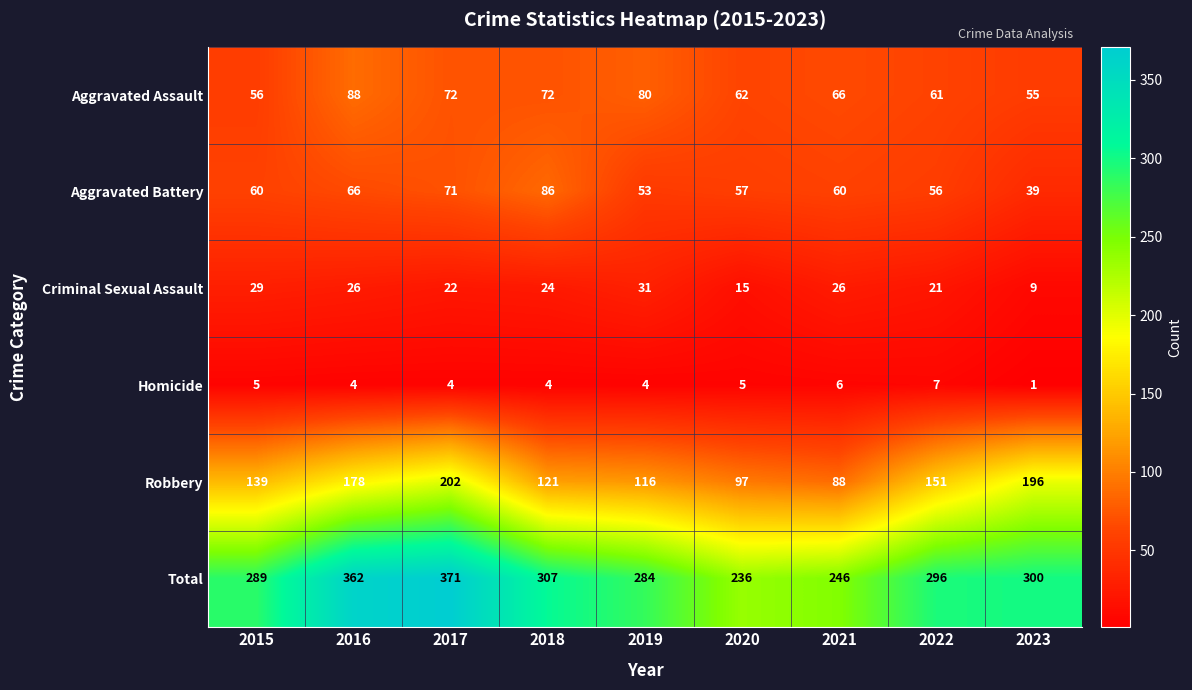

True or false: Robbery has a value of 42 at 2018.

False